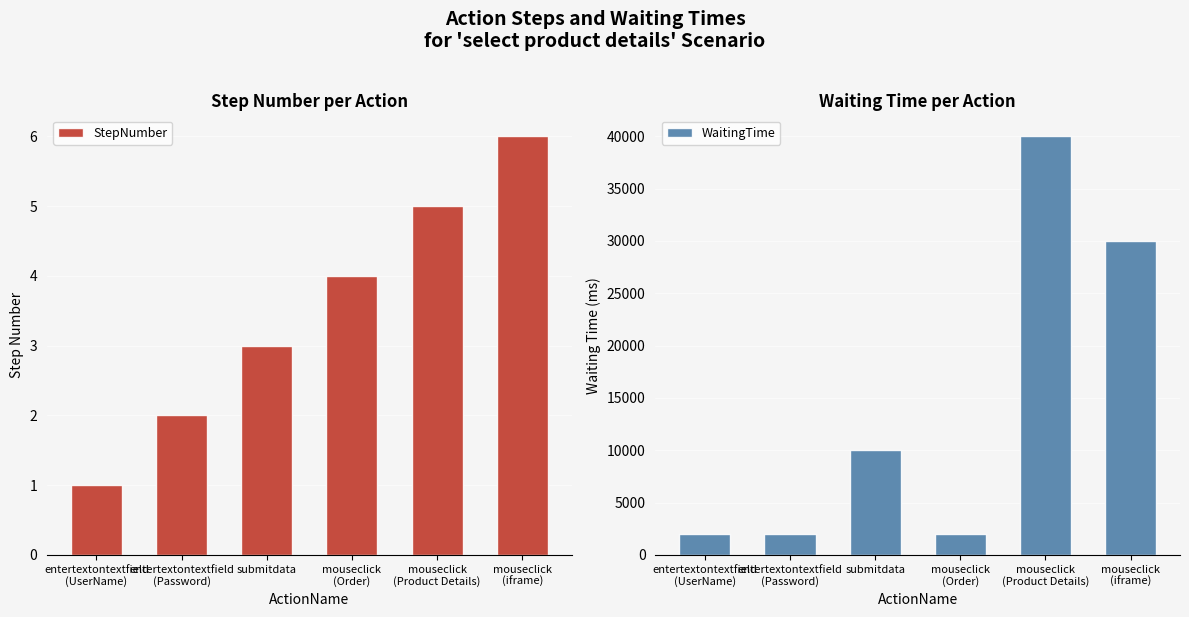

Which series has the largest total across all categories?

WaitingTime